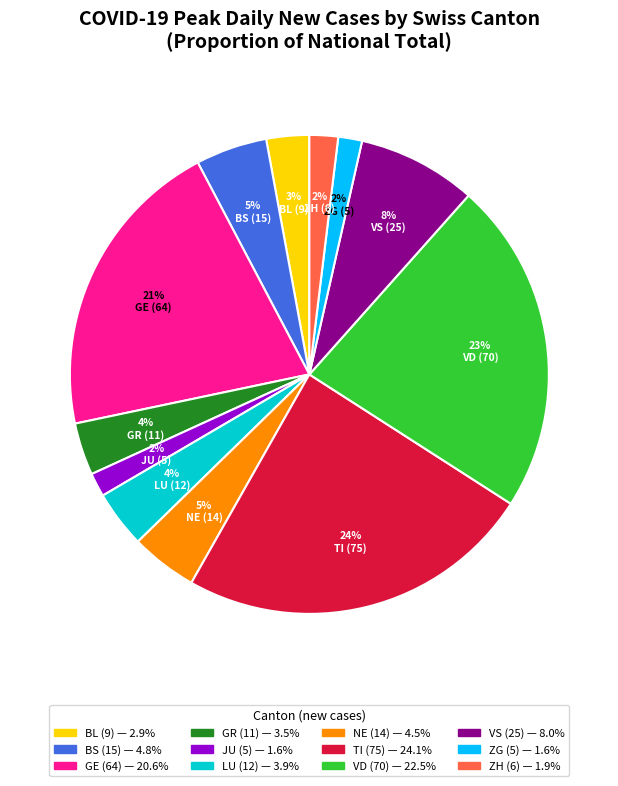

To the nearest percent, what is the average slice percentage?

8%